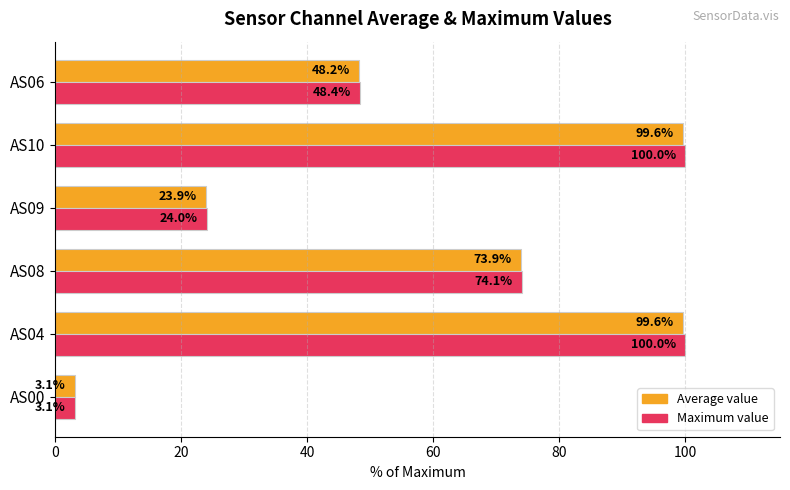

Where is Maximum value nearest to the value 51?

AS06